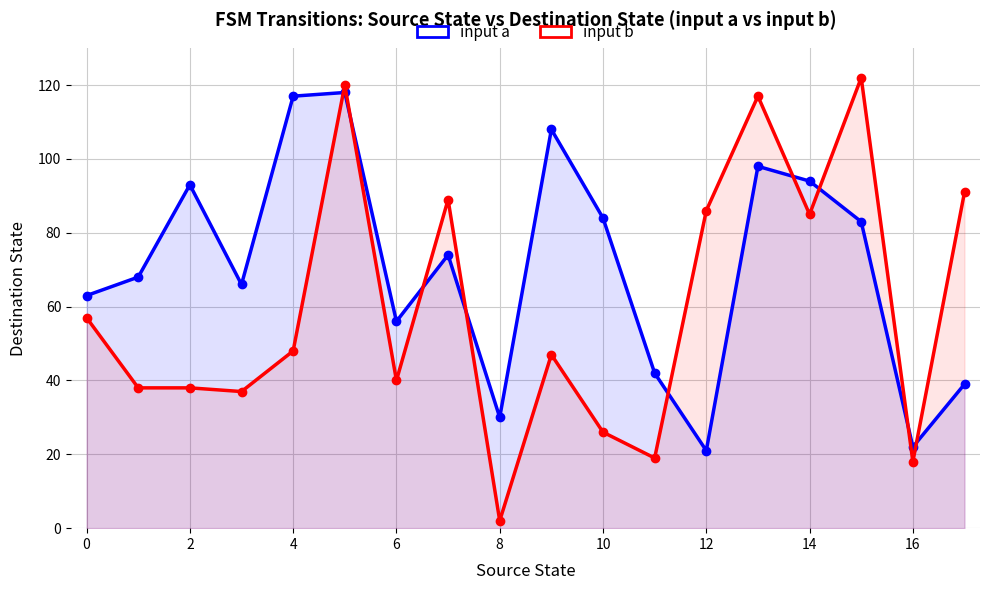

Is the value of input a at 4 greater than the value of input b at 0?

Yes